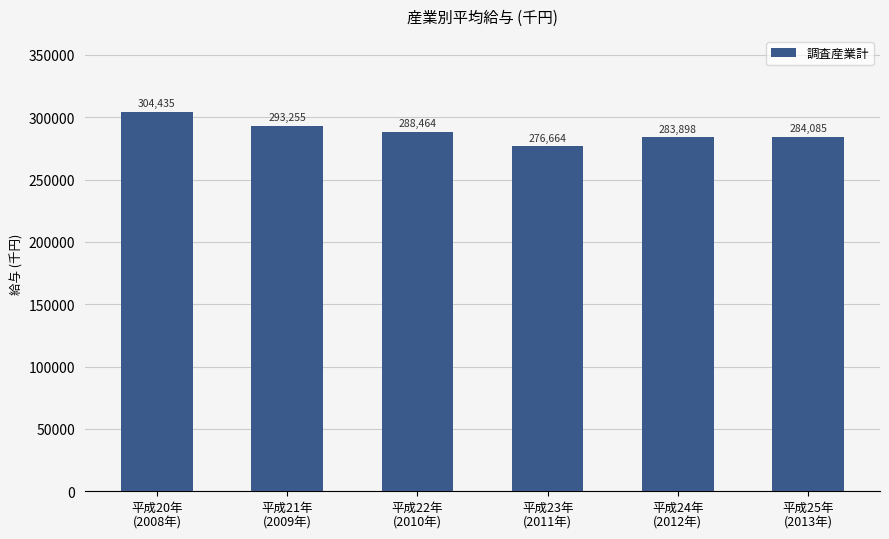

Count the number of categories in the chart.

6